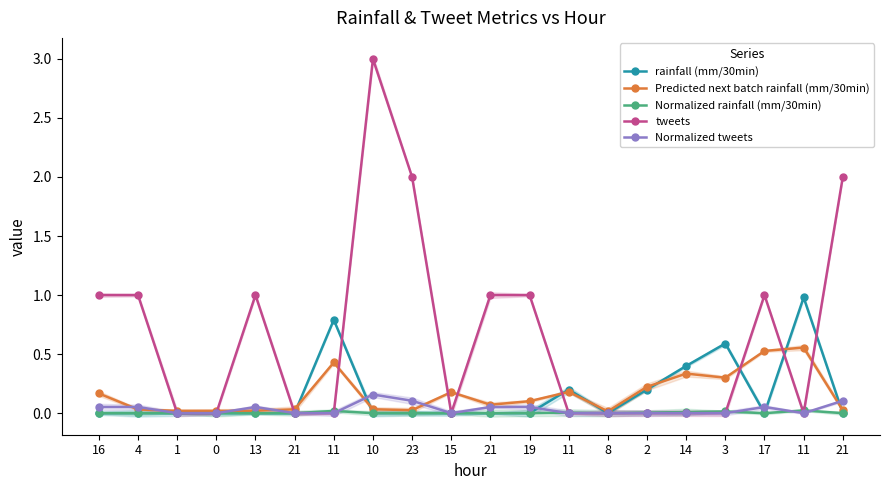

What is the label of the 3rd point from the right?

17